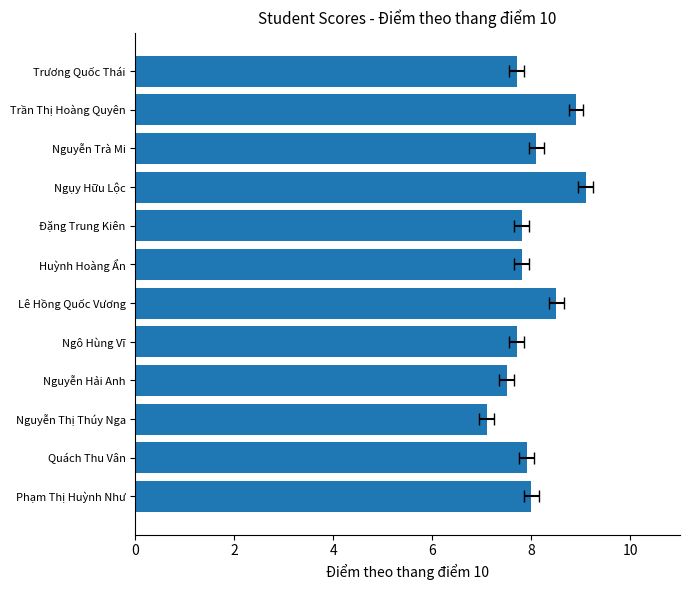

The chart shows a value of 5.0 at Trương Quốc Thái. True or false?

False